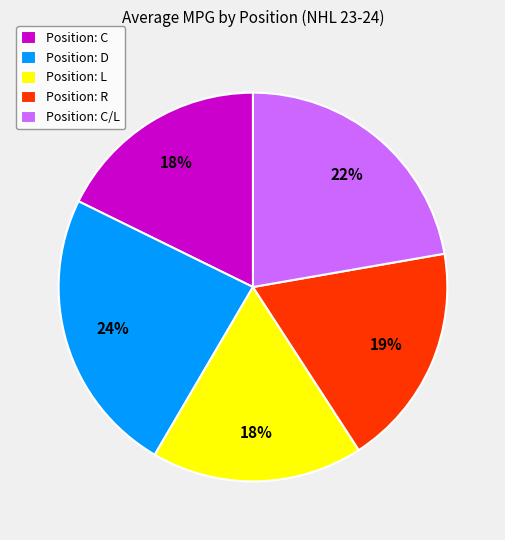

How many segments does this pie chart have?

5